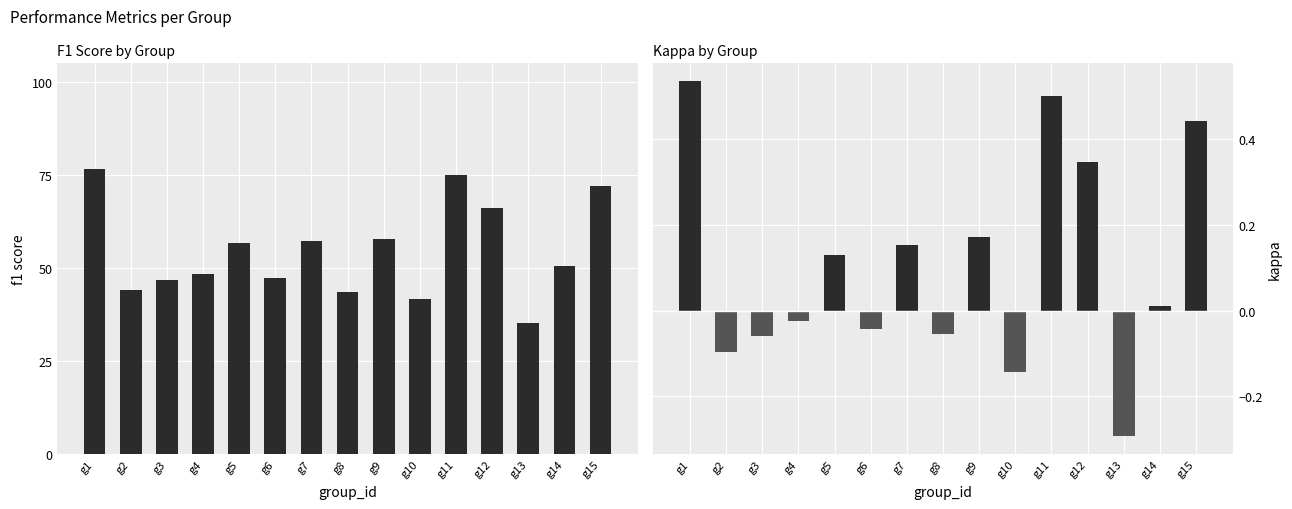

Which series changed the most between g7 and g12?

kappa